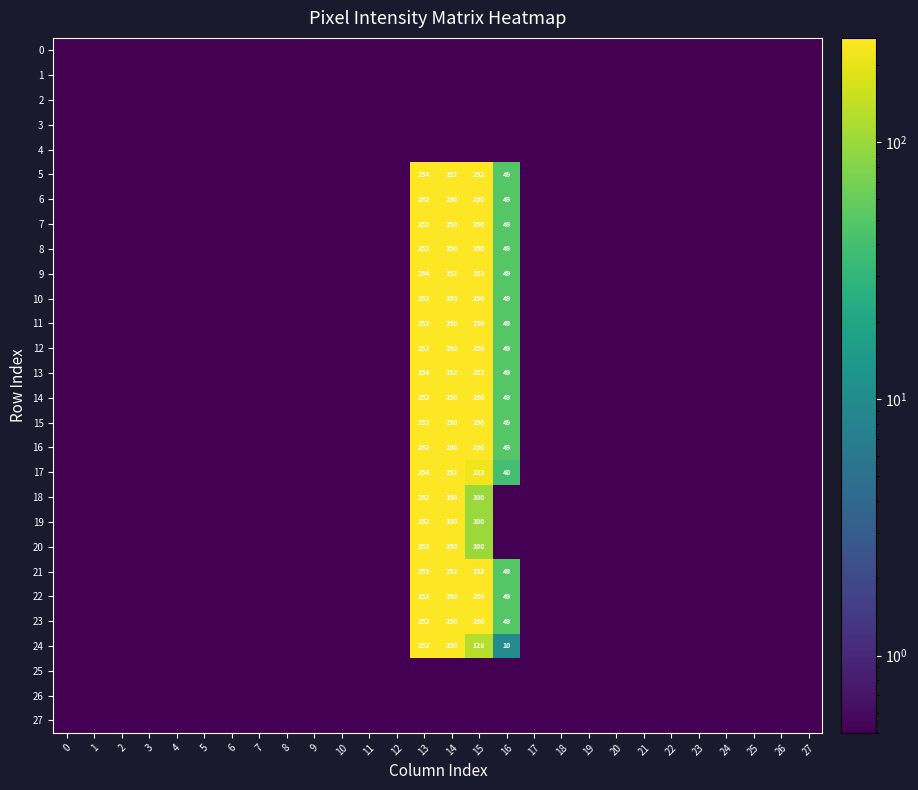

Which series has the largest total across all categories?

21